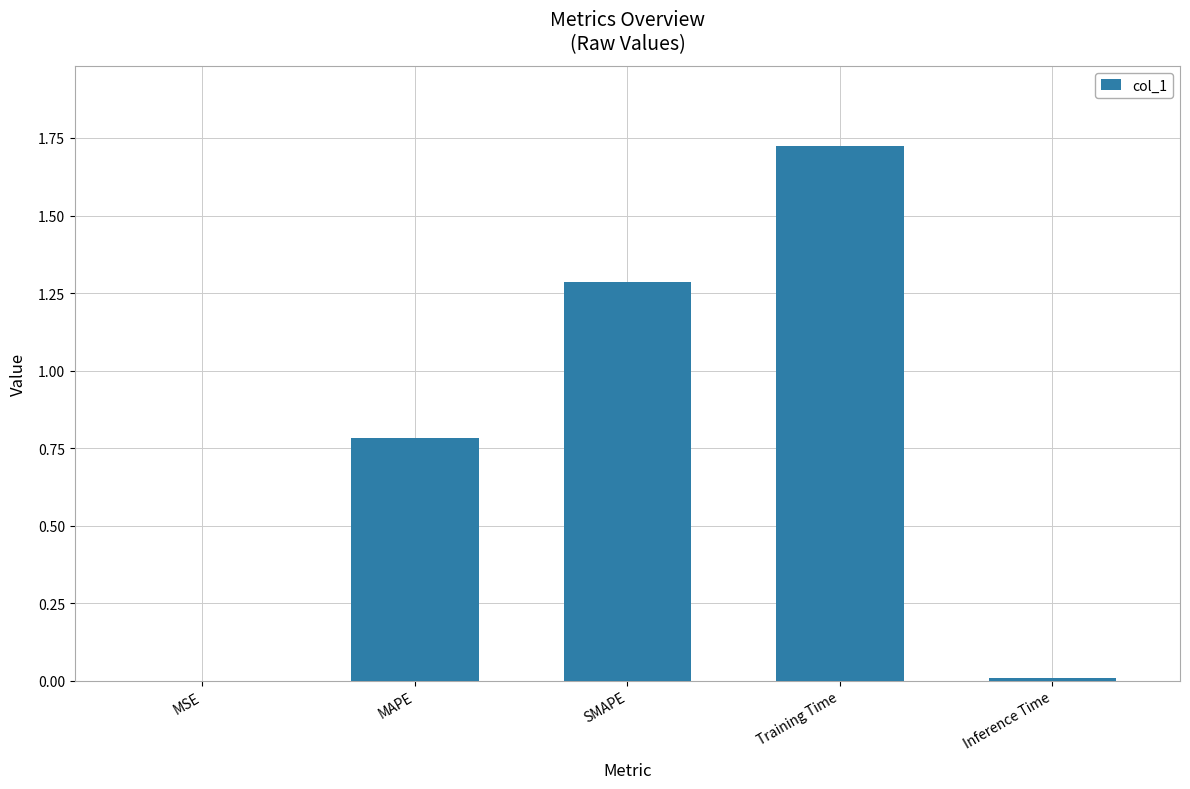

What is the change in value from MAPE to SMAPE?

+0.5